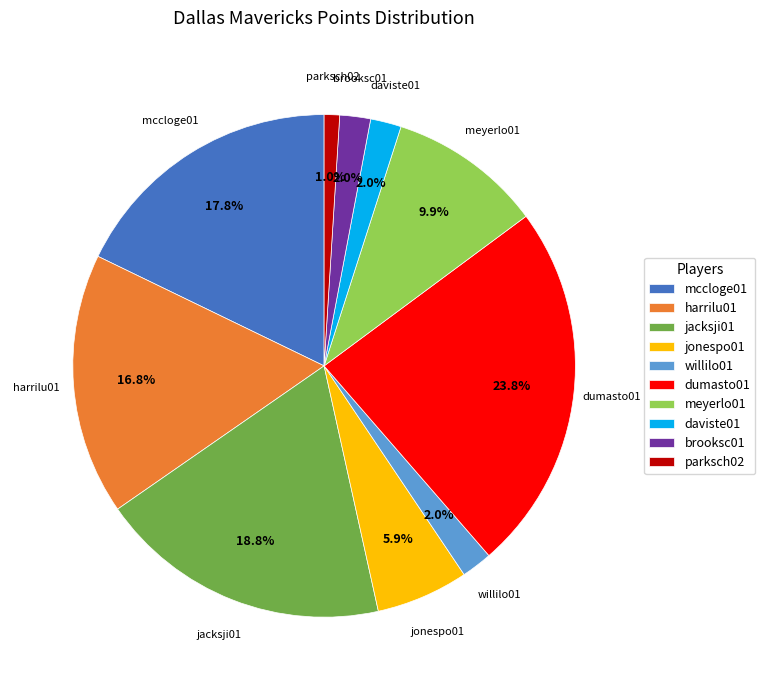

The willilo01 slice represents 2% of the pie. True or false?

True